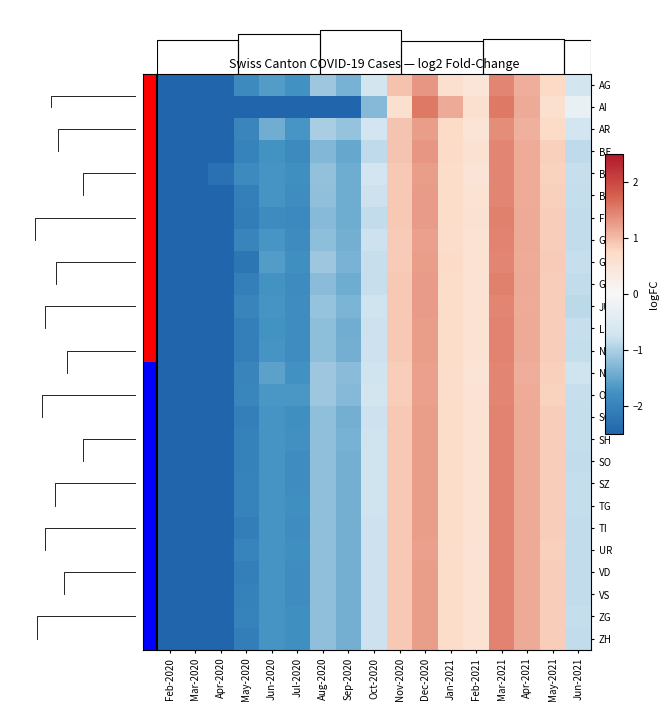

What is the maximum value shown in the chart?

1.5